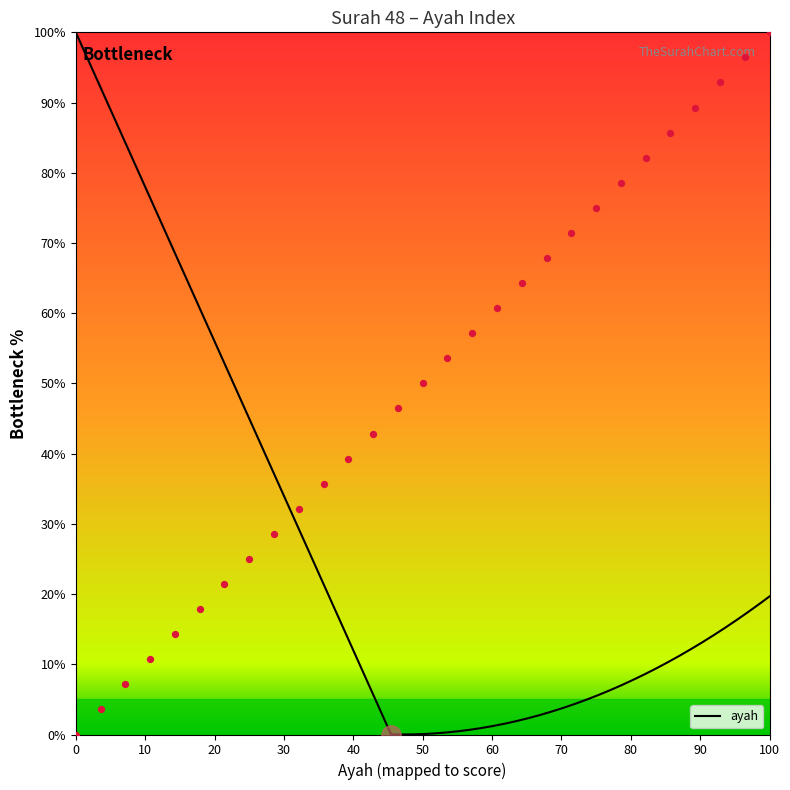

Approximately how many times larger is the value at 7 compared to 13?

0.5